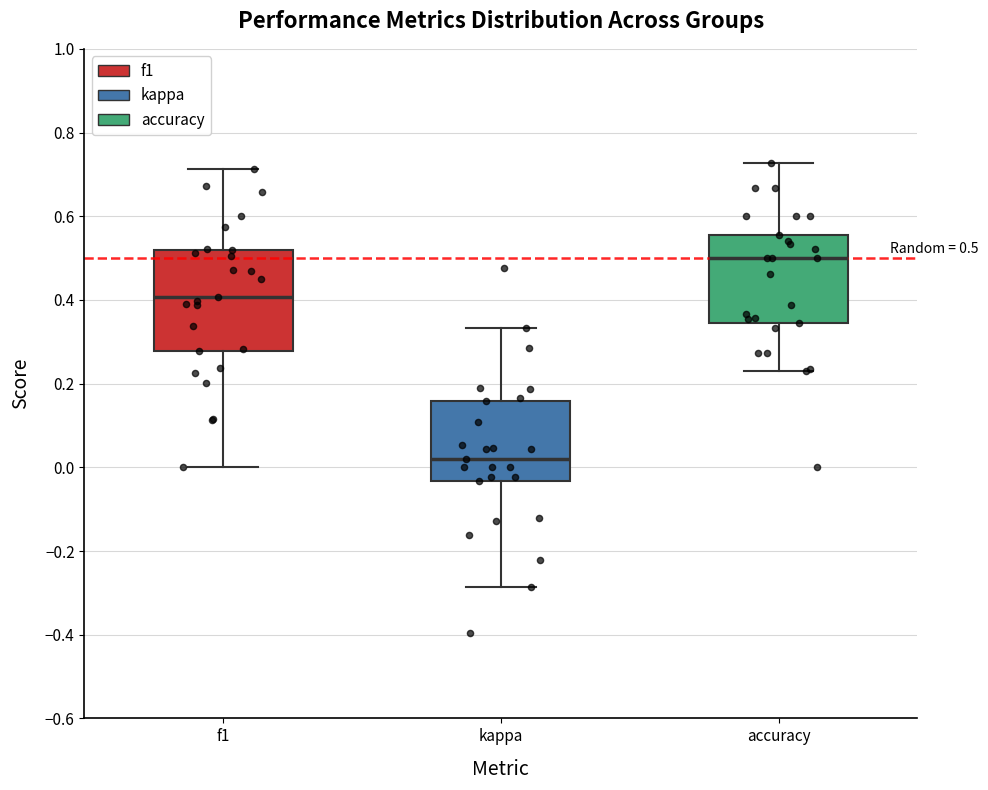

Which box has the lowest median line?

kappa